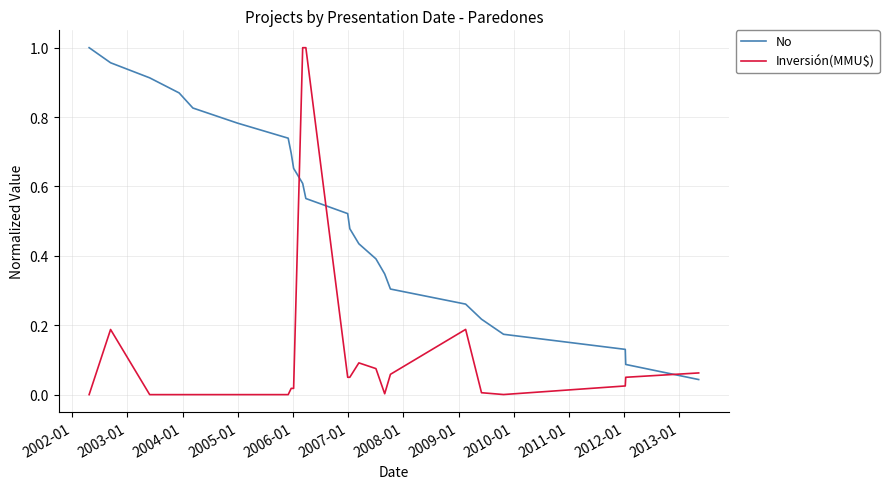

True or false: No and Inversión(MMU$) cross at least once.

True